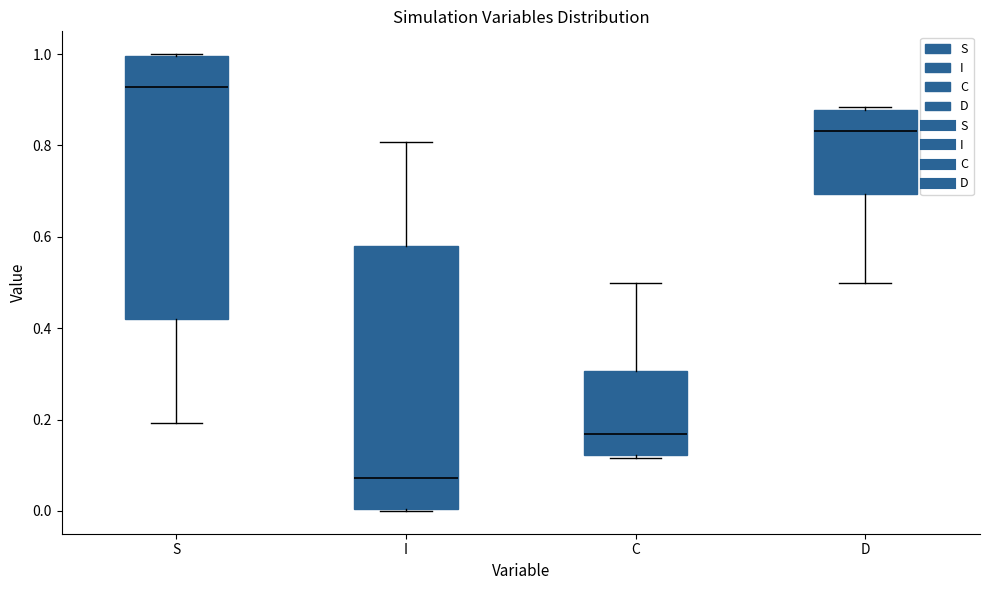

Where does the median line of the box for S sit on the y-axis? The values are not printed on the chart, so give them approximately, as read against the axis.

0.92